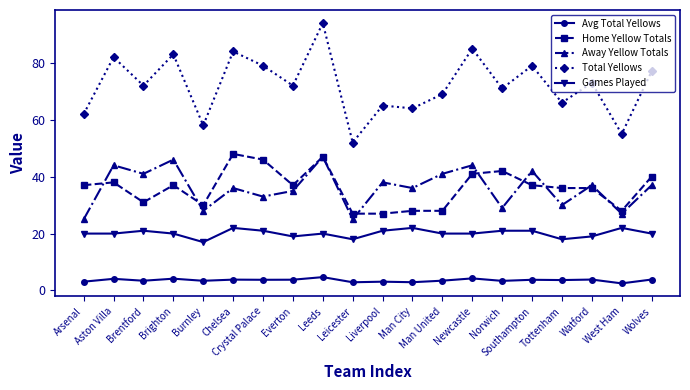

What is the sum of the Avg Total Yellows values at Liverpool and Tottenham?

6.8